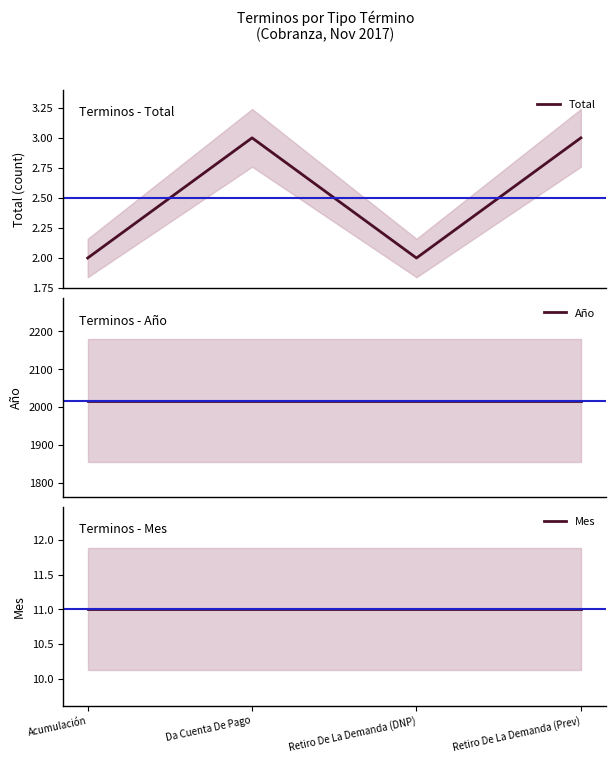

What is the difference between the highest and lowest values at Da Cuenta De Pago?

2014